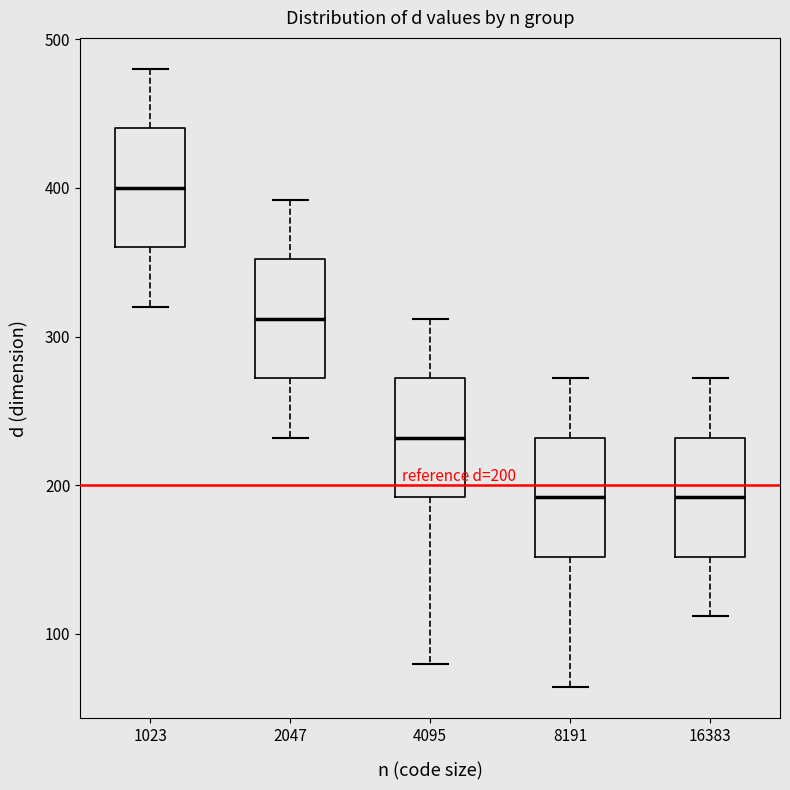

Which box has the highest median line?

1023